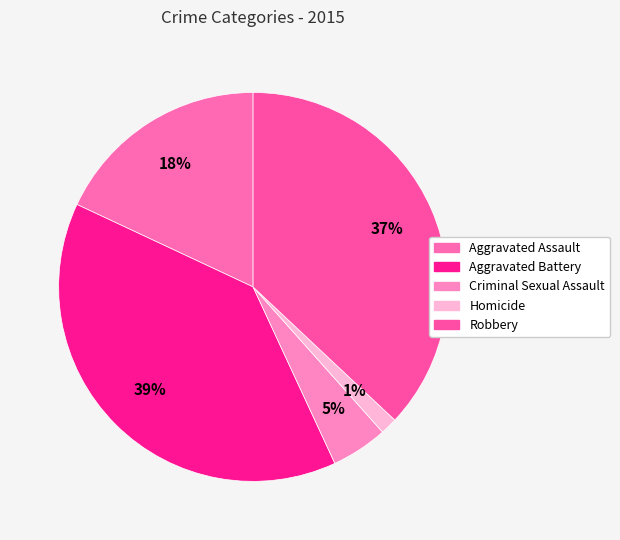

What percentage is the Robbery slice, to the nearest percent?

37%